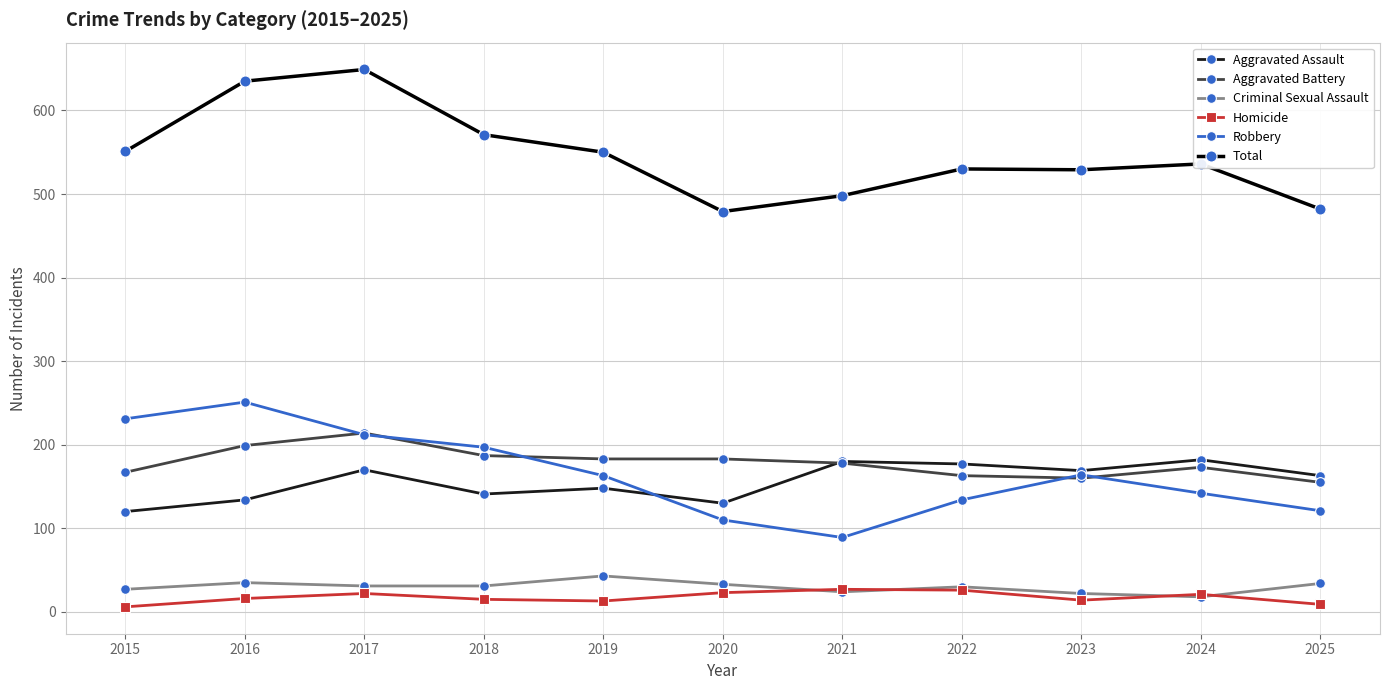

Which category has the highest value in the Criminal Sexual Assault series?

2019